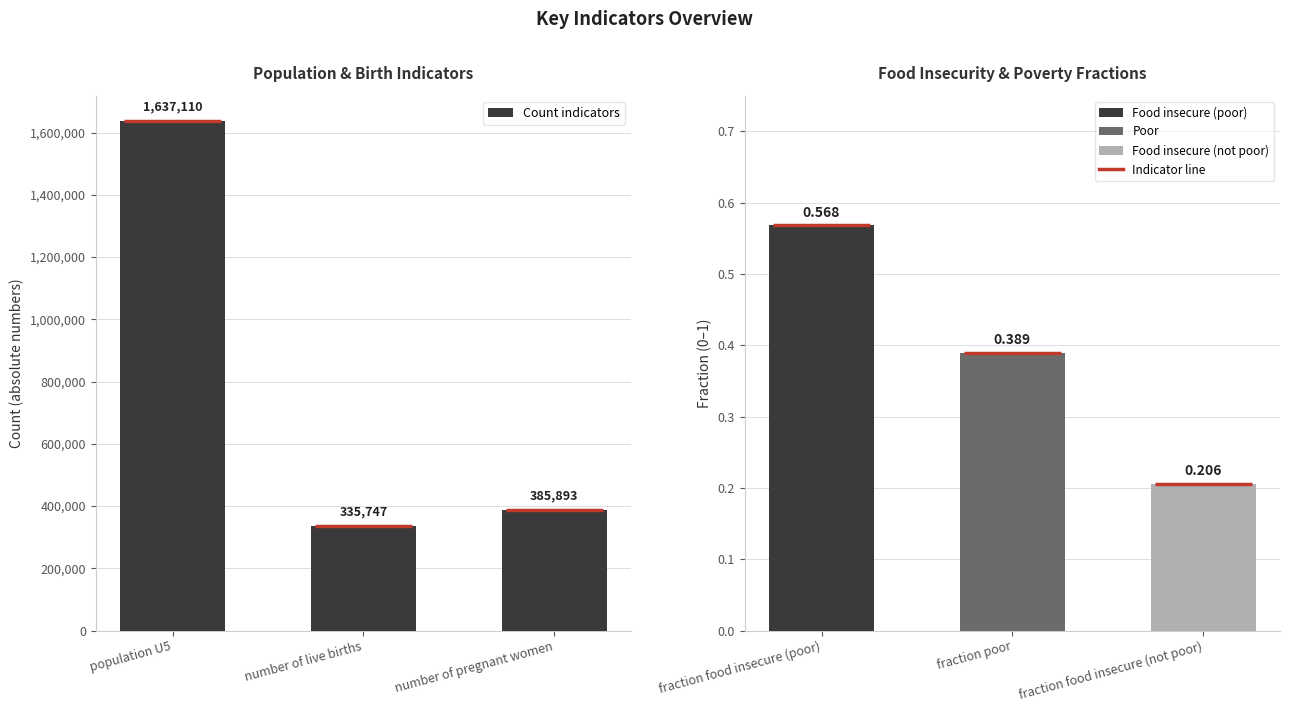

Read the Count indicators value at number of live births.

335747.2